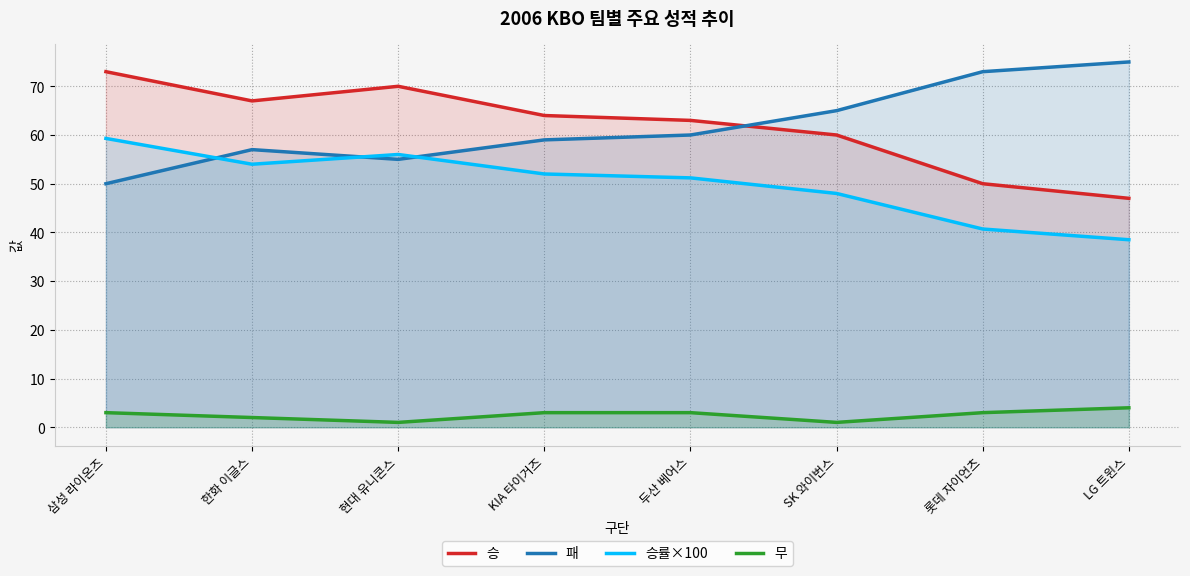

At which category is the sum across all series the highest?

삼성 라이온즈